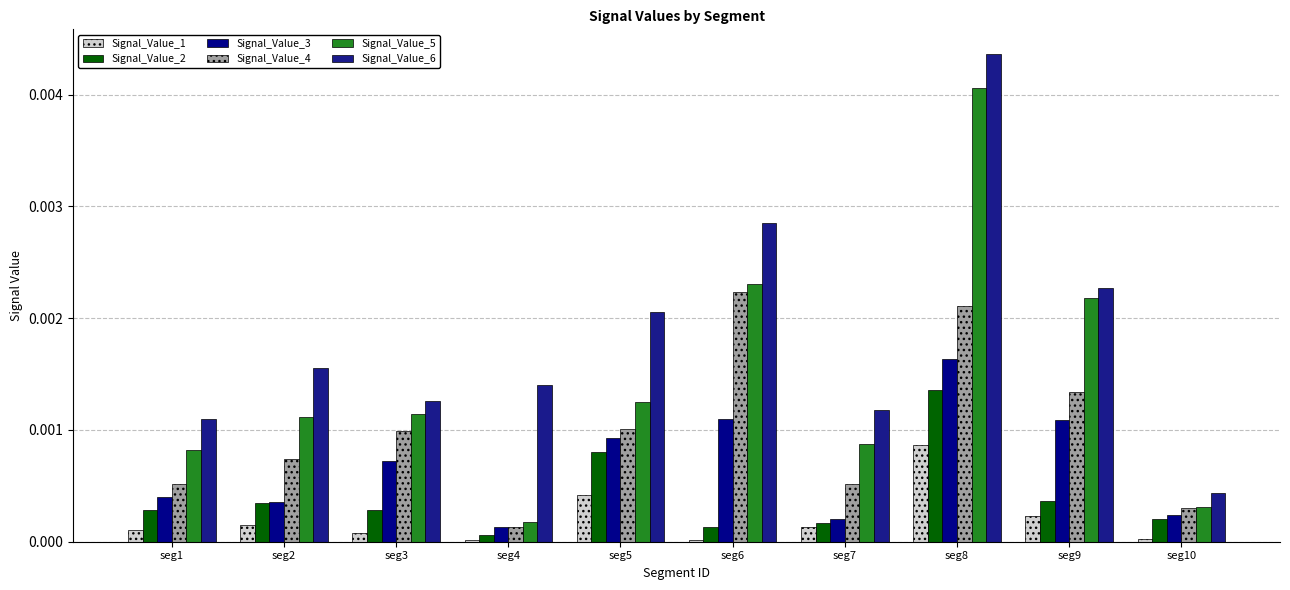

True or false: Signal_Value_2 has a value of 0.0 at seg1.

False